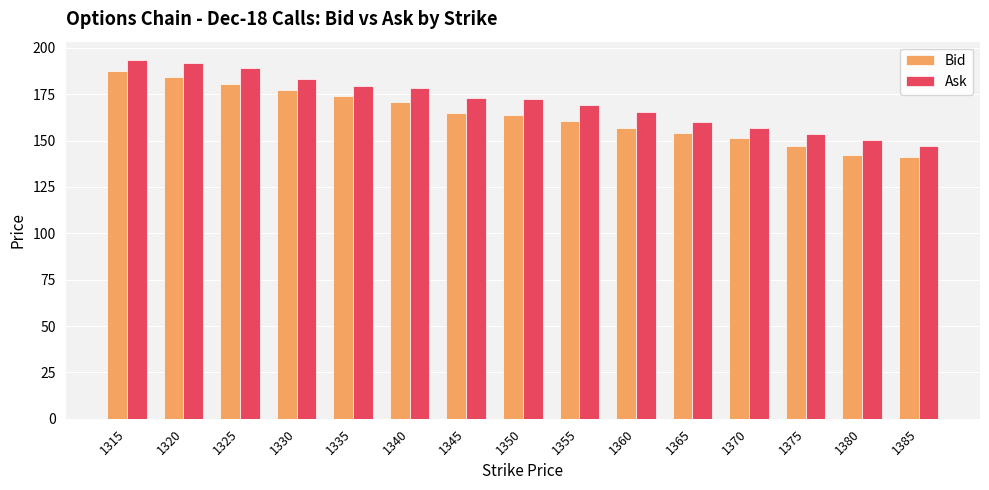

What is the maximum value shown in the chart?

193.7